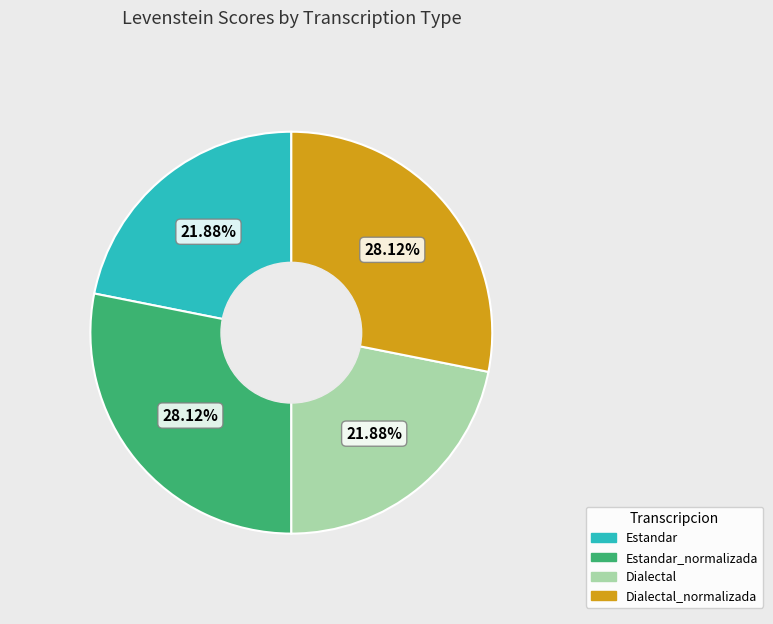

How many slices are in this pie chart?

4